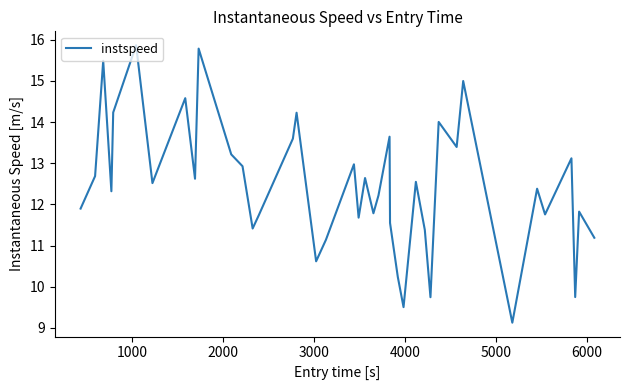

What is the greatest value displayed?

15.9